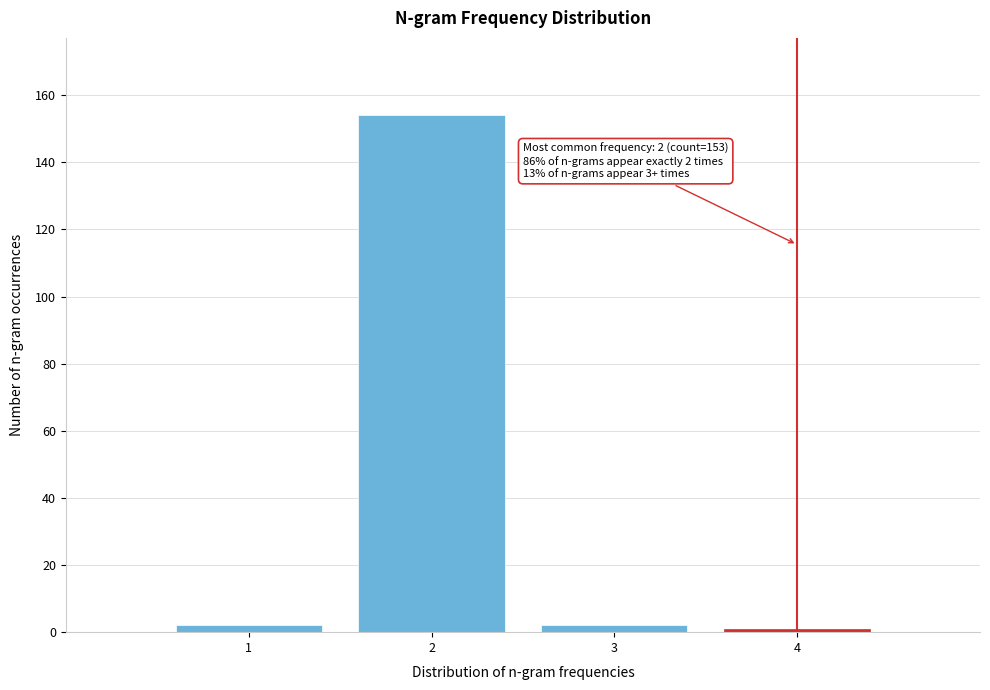

Reading left to right, what are all the values shown in this chart?

1=2	2=154	3=2	4=1